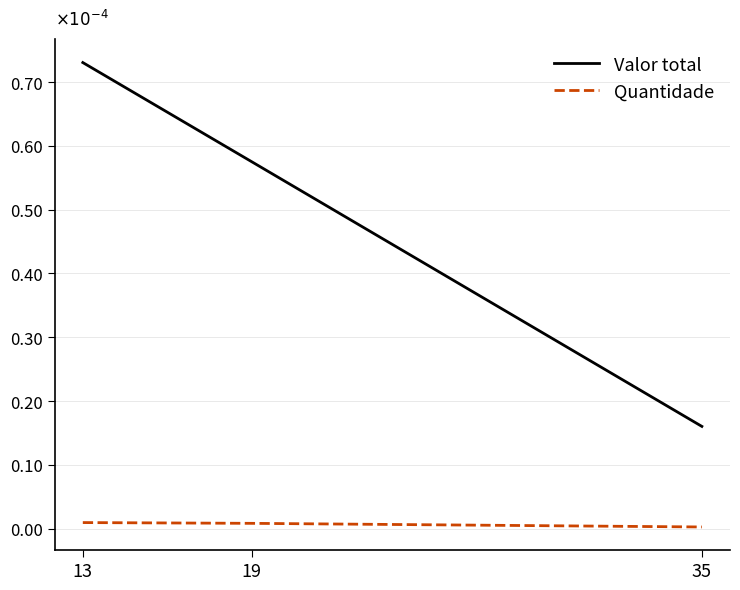

At which category is the sum across all series the highest?

13